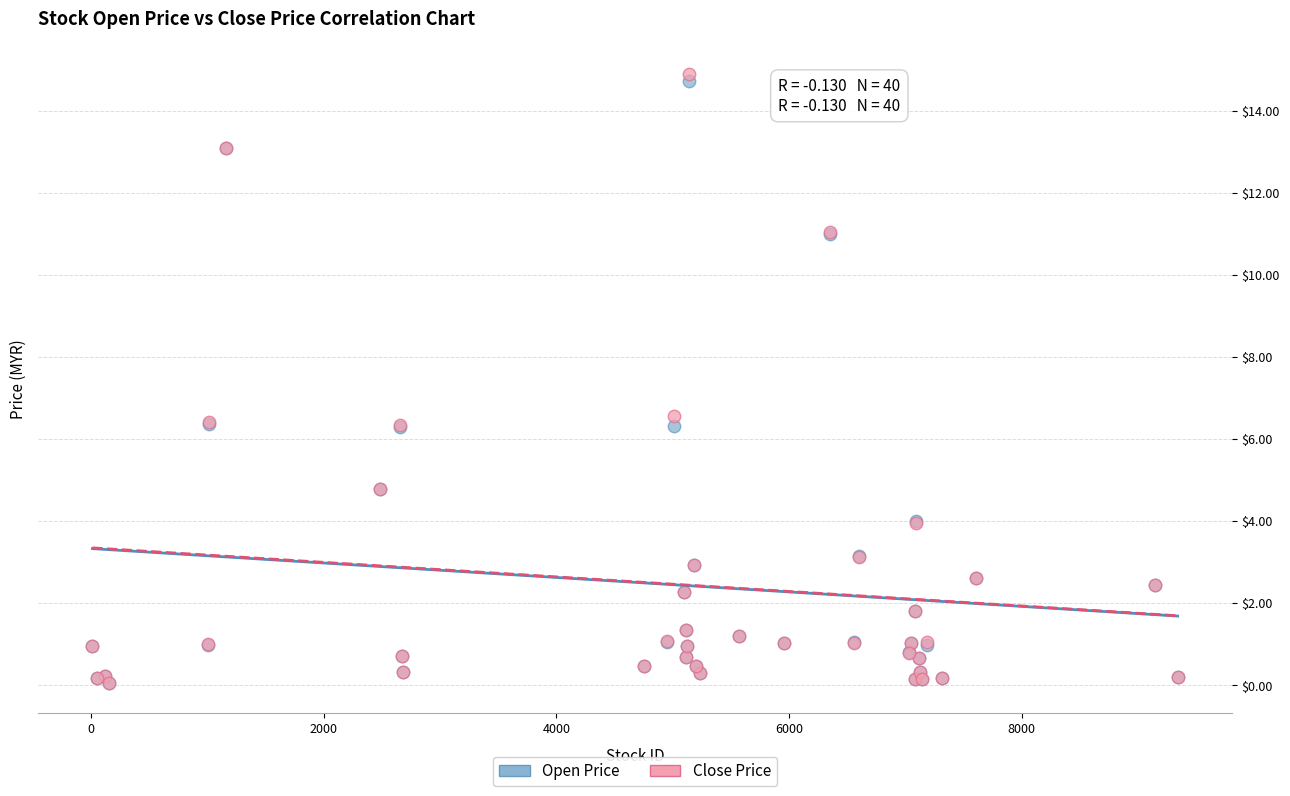

What are all the series names shown in the legend?

Open Price, Close Price